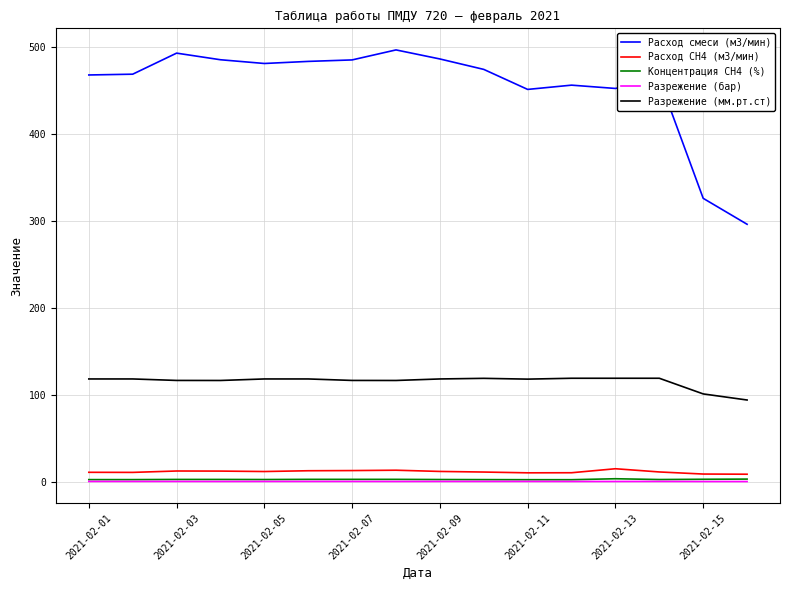

Which series has the largest total across all categories?

Расход смеси (м3/мин)